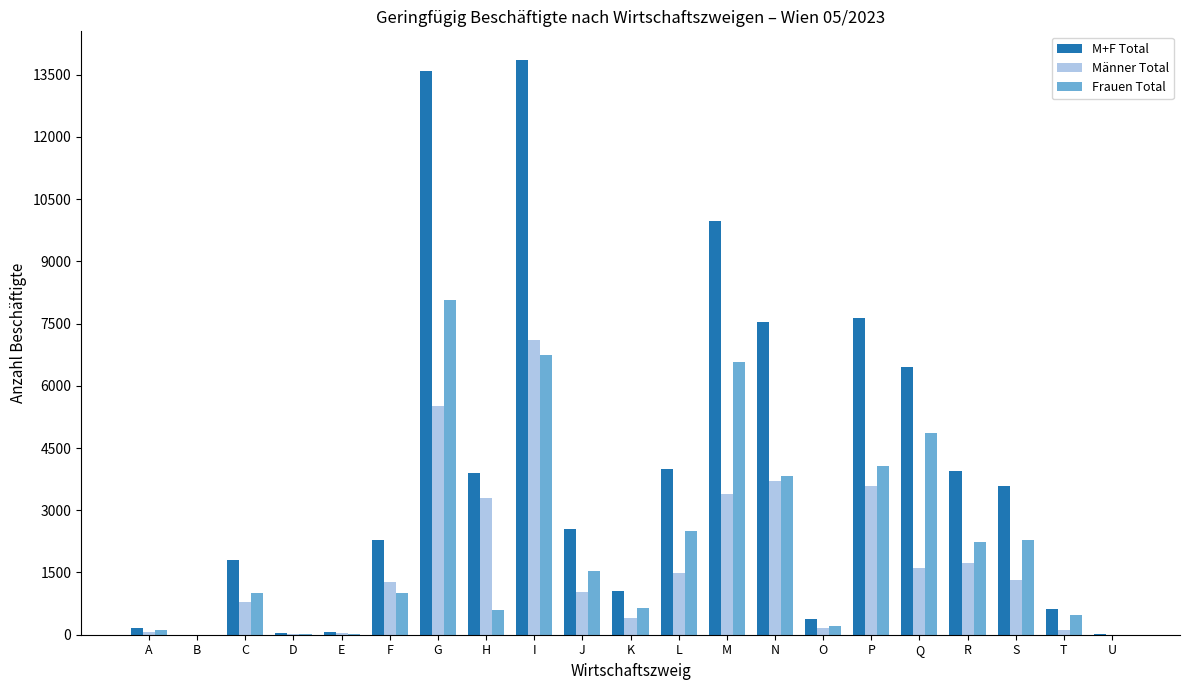

What is the average value of the Frauen Total series?

2227